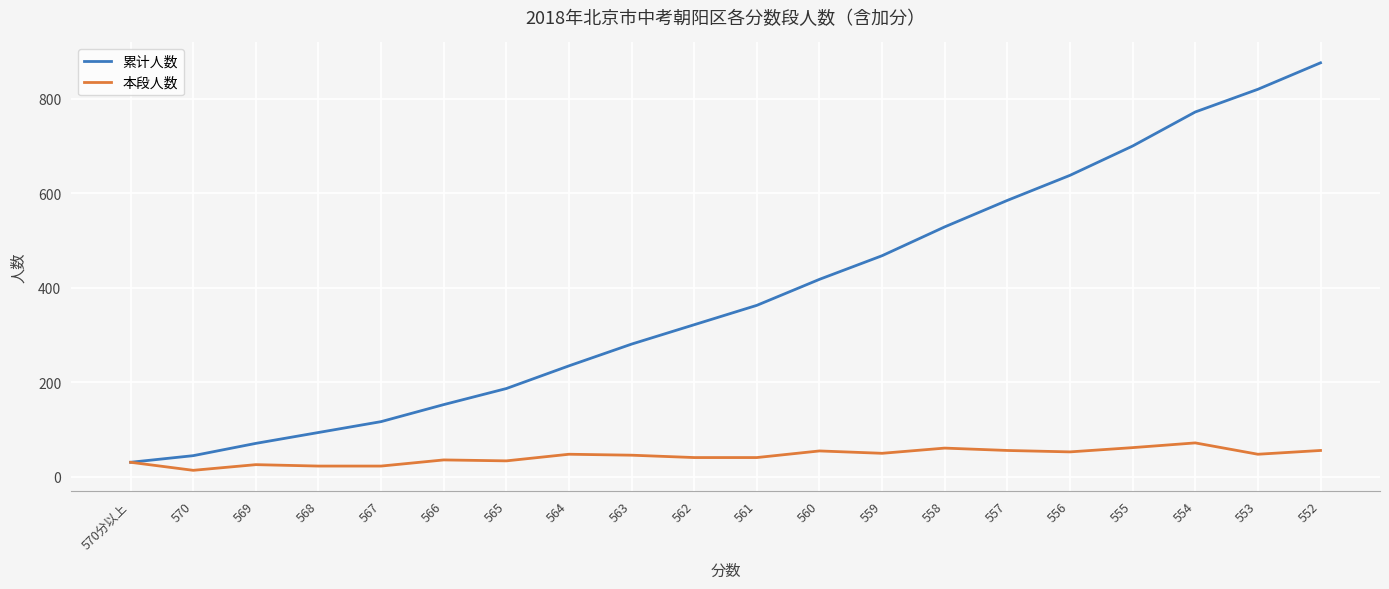

What is the maximum value shown in the chart?

876